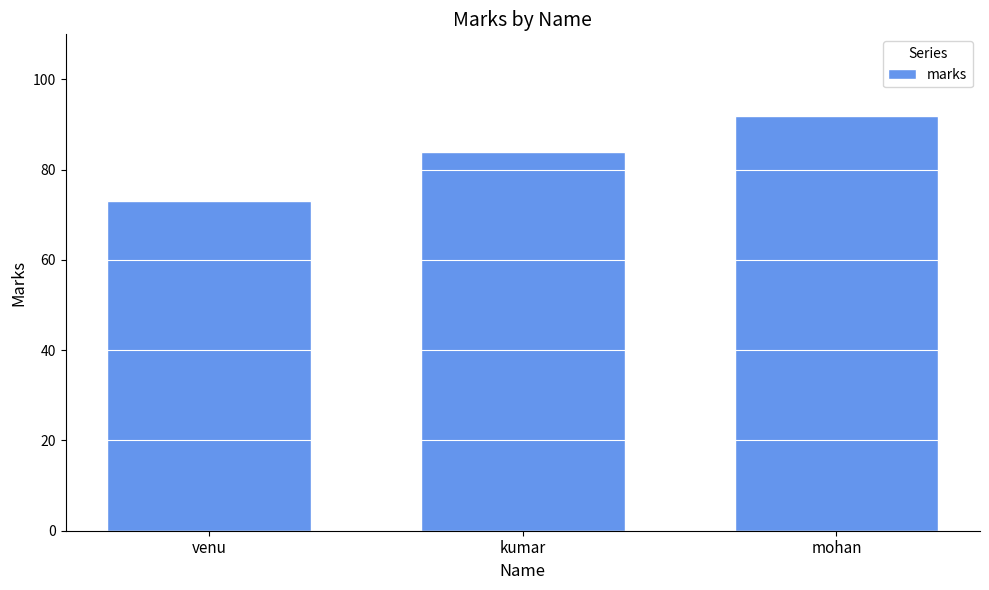

What is the value of the 3rd bar from the left?

92